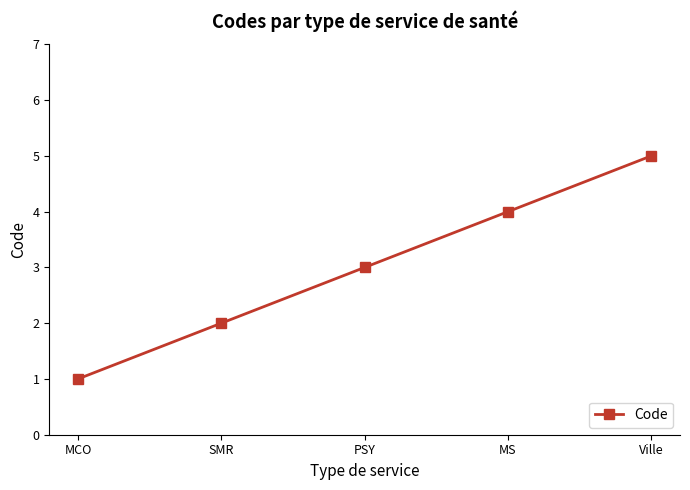

What is the maximum value shown in the chart?

5